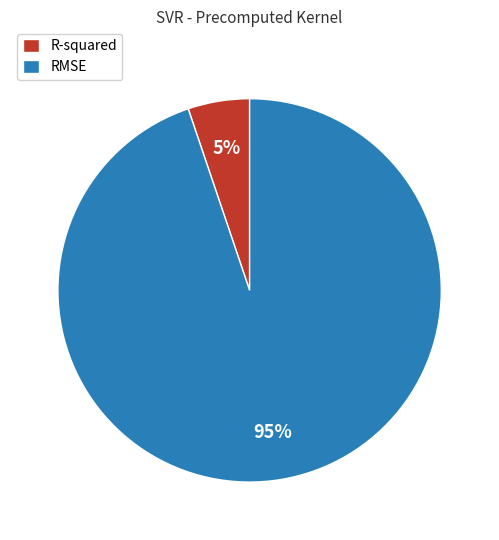

Between R-squared and RMSE, which is larger?

RMSE